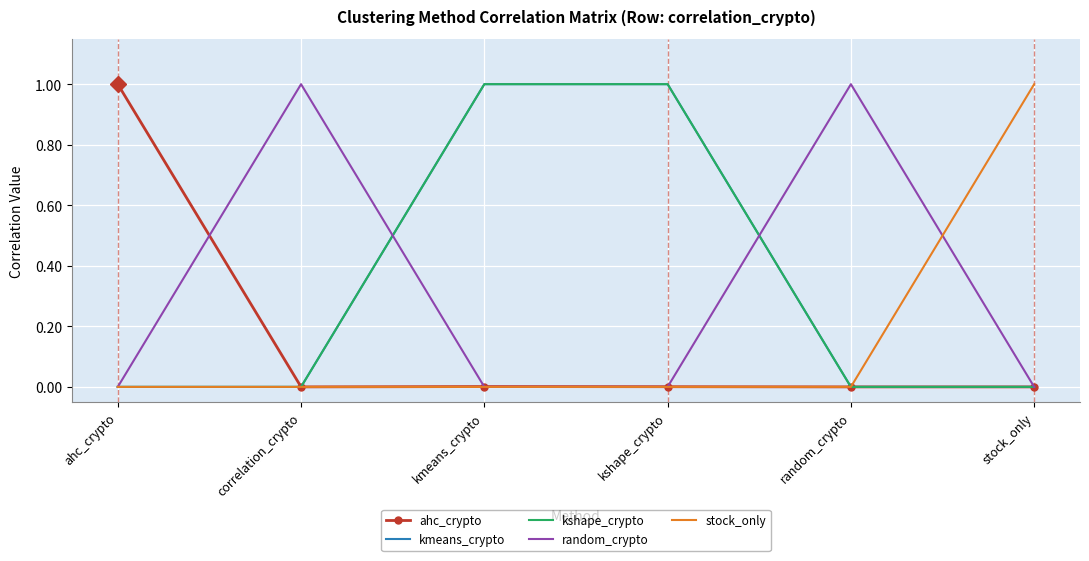

At correlation_crypto, list the series in order from largest to smallest.

random_crypto, ahc_crypto, kmeans_crypto, kshape_crypto, stock_only